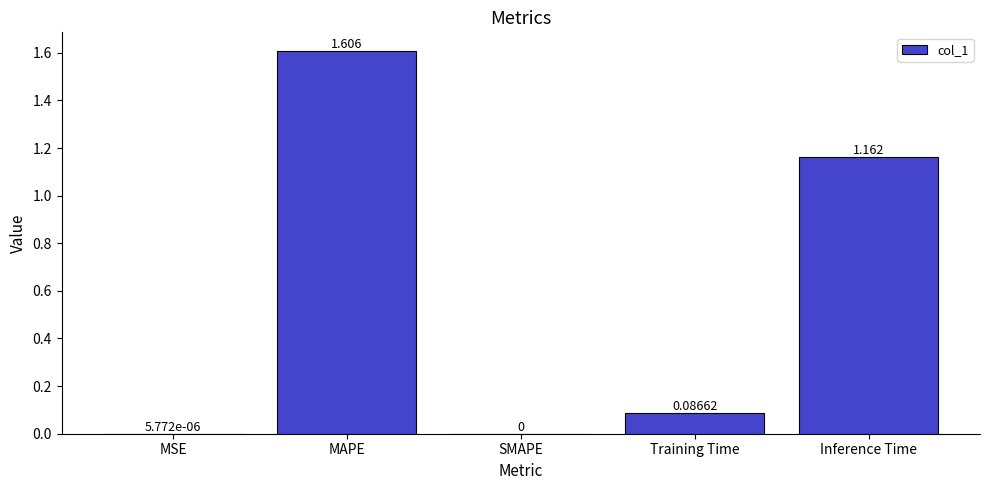

What is the change in value from MSE to Training Time?

+0.1